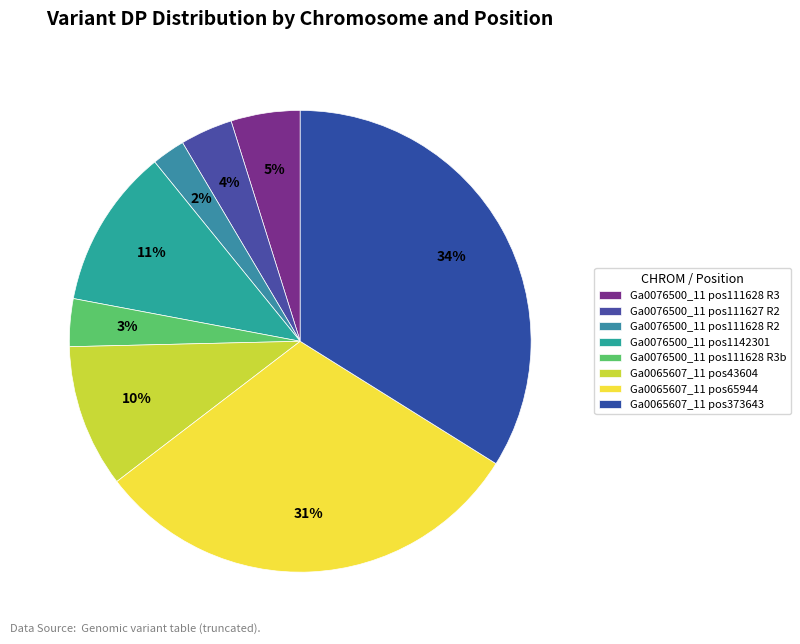

Which slice is the largest?

Ga0065607_11 pos373643